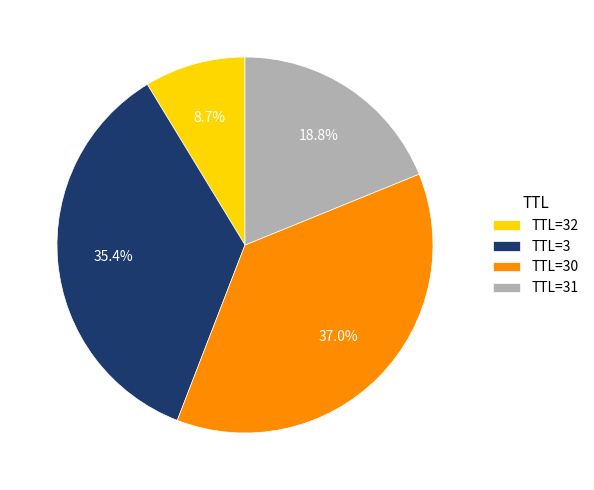

What is the ratio of the value at TTL=3 to the value at TTL=30?

1.0